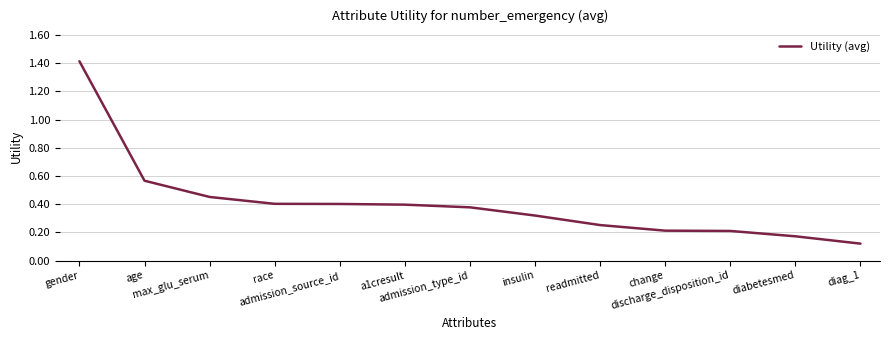

What is the difference between the maximum and minimum values?

1.3